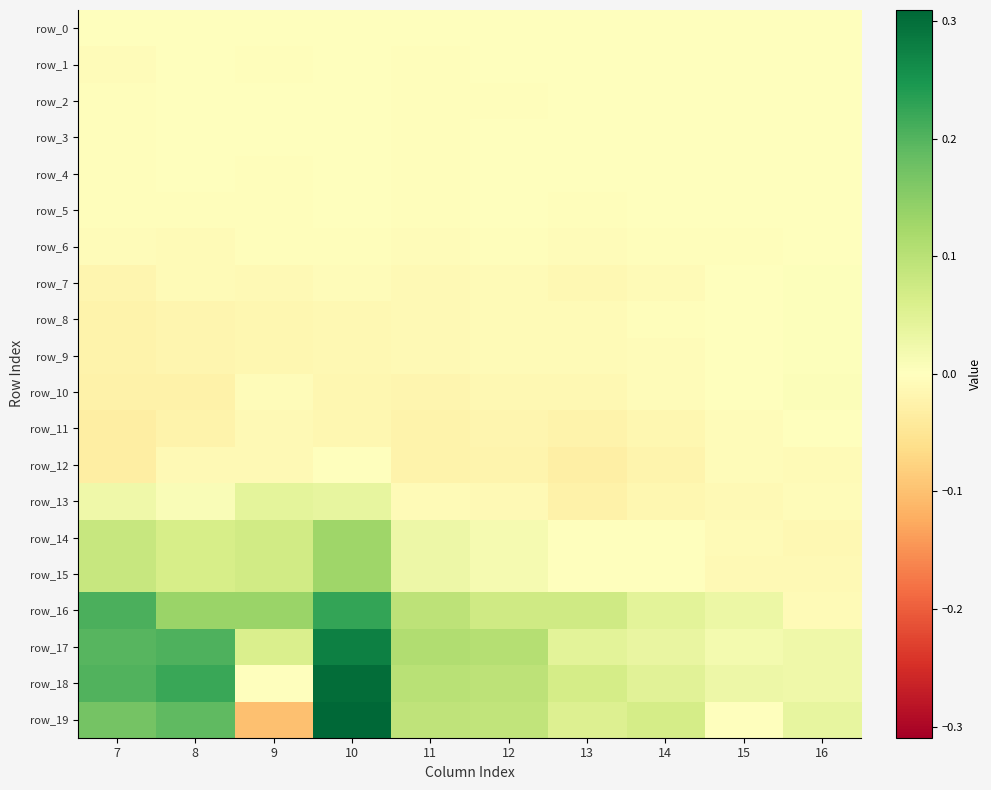

Reading left to right, extract all data points from this chart.

row_0: 7=0.0	8=0.0	9=0.0	10=0.0	11=0.0	12=0.0	13=0.0	14=0.0	15=0.0	16=0.0
row_1: 7=-0.0	8=-0.0	9=-0.0	10=0.0	11=-0.0	12=-0.0	13=-0.0	14=0.0	15=-0.0	16=-0.0
row_2: 7=-0.0	8=-0.0	9=-0.0	10=-0.0	11=-0.0	12=-0.0	13=-0.0	14=-0.0	15=-0.0	16=-0.0
row_3: 7=-0.0	8=-0.0	9=-0.0	10=-0.0	11=-0.0	12=-0.0	13=0.0	14=0.0	15=0.0	16=-0.0
row_4: 7=-0.0	8=-0.0	9=-0.0	10=-0.0	11=-0.0	12=-0.0	13=0.0	14=0.0	15=-0.0	16=-0.0
row_5: 7=-0.0	8=-0.0	9=-0.0	10=-0.0	11=-0.0	12=-0.0	13=-0.0	14=-0.0	15=-0.0	16=0.0
row_6: 7=-0.0	8=-0.0	9=-0.0	10=-0.0	11=-0.0	12=-0.0	13=-0.0	14=-0.0	15=-0.0	16=0.0
row_7: 7=-0.0	8=-0.0	9=-0.0	10=-0.0	11=-0.0	12=-0.0	13=-0.0	14=-0.0	15=0.0	16=0.0
row_8: 7=-0.0	8=-0.0	9=-0.0	10=-0.0	11=-0.0	12=-0.0	13=-0.0	14=-0.0	15=0.0	16=0.0
row_9: 7=-0.0	8=-0.0	9=-0.0	10=-0.0	11=-0.0	12=-0.0	13=-0.0	14=-0.0	15=0.0	16=0.0
row_10: 7=-0.0	8=-0.0	9=-0.0	10=-0.0	11=-0.0	12=-0.0	13=-0.0	14=-0.0	15=-0.0	16=0.0
row_11: 7=-0.0	8=-0.0	9=-0.0	10=-0.0	11=-0.0	12=-0.0	13=-0.0	14=-0.0	15=-0.0	16=0.0
row_12: 7=-0.0	8=-0.0	9=-0.0	10=0.0	11=-0.0	12=-0.0	13=-0.0	14=-0.0	15=-0.0	16=-0.0
row_13: 7=0.0	8=0.0	9=0.0	10=0.0	11=-0.0	12=-0.0	13=-0.0	14=-0.0	15=-0.0	16=-0.0
row_14: 7=0.1	8=0.1	9=0.1	10=0.1	11=0.0	12=0.0	13=0.0	14=0.0	15=-0.0	16=-0.0
row_15: 7=0.1	8=0.1	9=0.1	10=0.1	11=0.0	12=0.0	13=-0.0	14=0.0	15=-0.0	16=-0.0
row_16: 7=0.2	8=0.1	9=0.1	10=0.2	11=0.1	12=0.1	13=0.1	14=0.0	15=0.0	16=-0.0
row_17: 7=0.2	8=0.2	9=0.1	10=0.3	11=0.1	12=0.1	13=0.0	14=0.0	15=0.0	16=0.0
row_18: 7=0.2	8=0.2	9=-0.0	10=0.3	11=0.1	12=0.1	13=0.1	14=0.0	15=0.0	16=0.0
row_19: 7=0.2	8=0.2	9=-0.1	10=0.3	11=0.1	12=0.1	13=0.1	14=0.1	15=-0.0	16=0.0